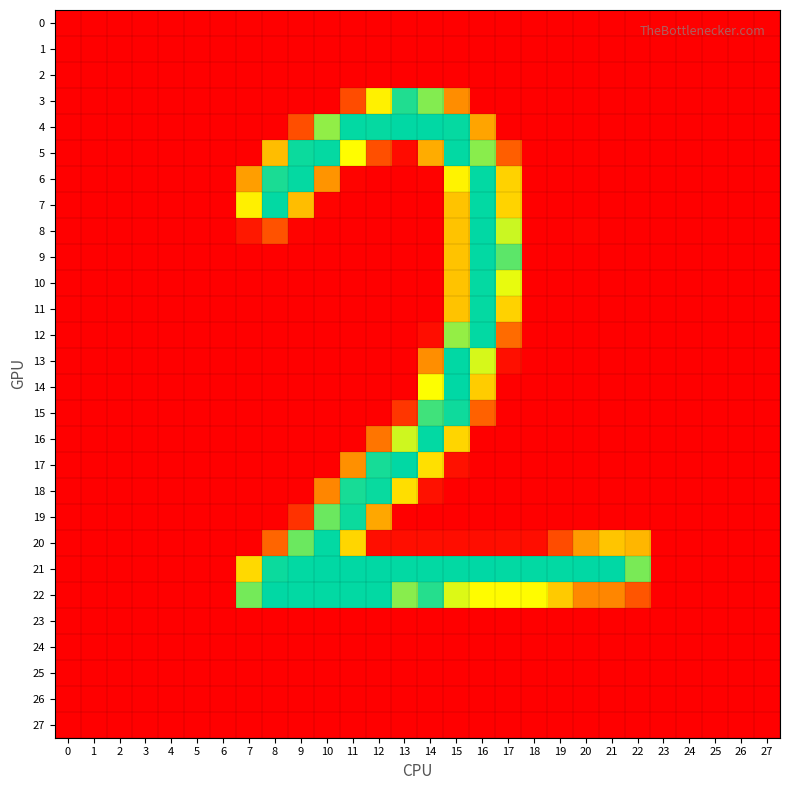

What is the difference between the highest and lowest values at 12?

254.4